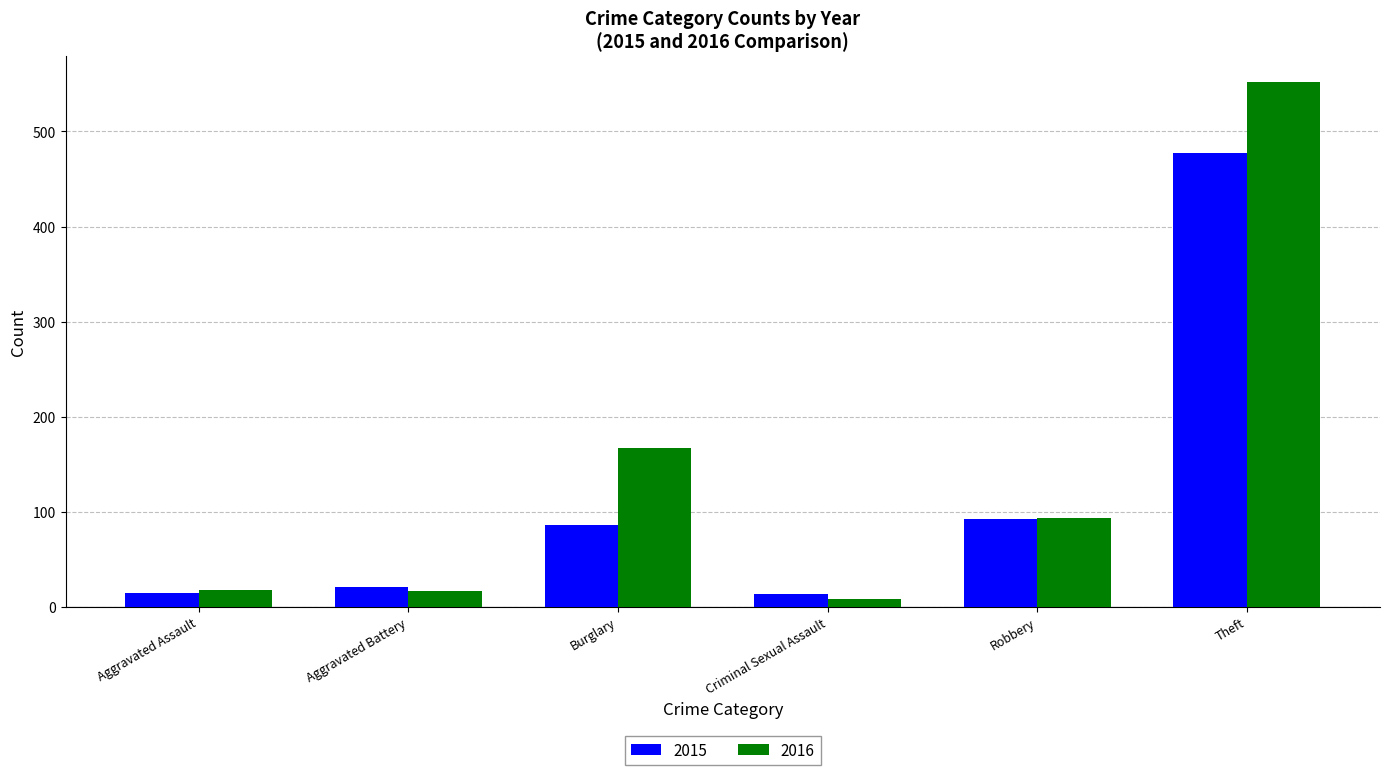

At how many categories does at least one series exceed 56?

3